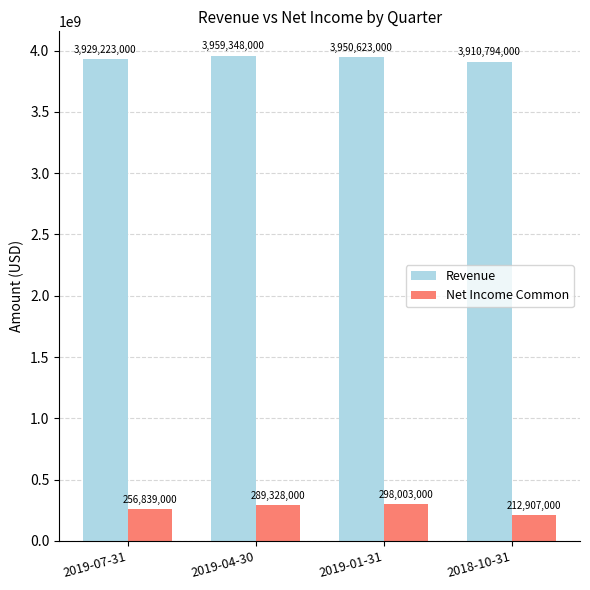

Which series has the largest total across all categories?

Revenue